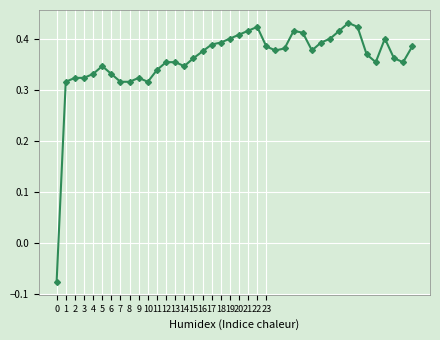

How many values are between 0 and 1?

39